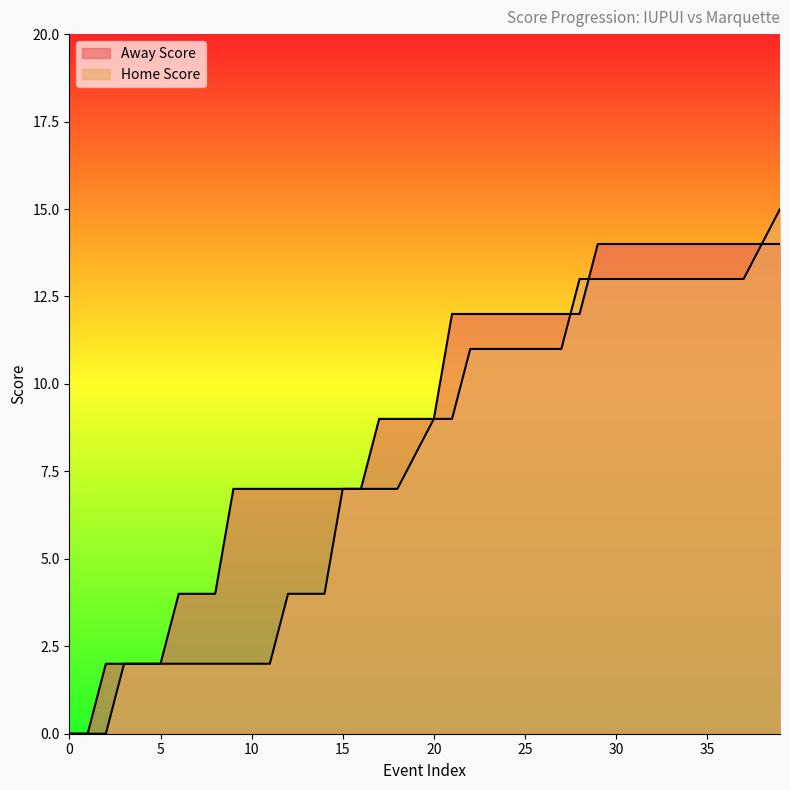

True or false: Away Score and Home Score cross at least once.

True